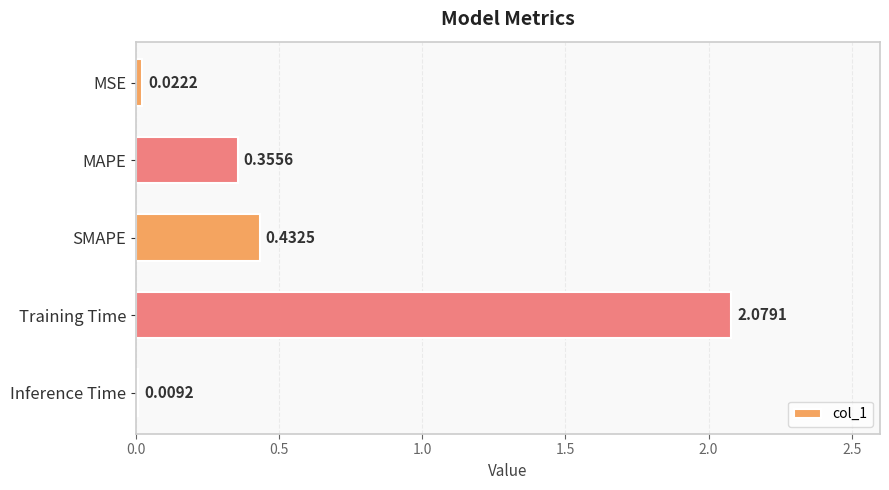

At which label is the value closest to 1?

SMAPE